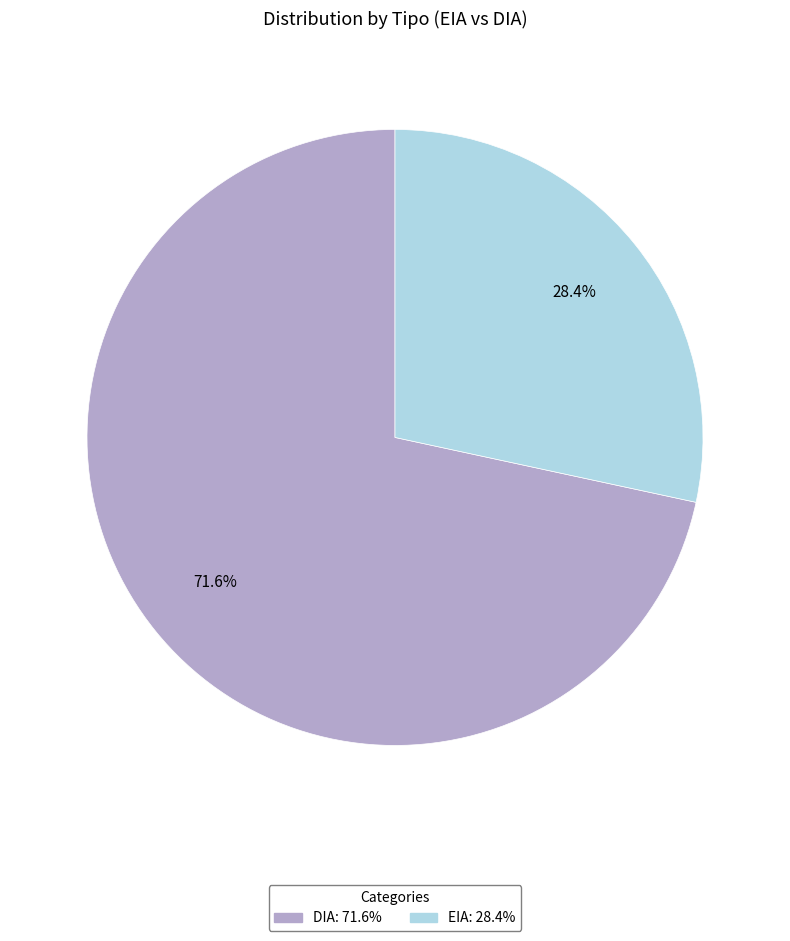

Is it true that EIA is 28% of the pie?

True